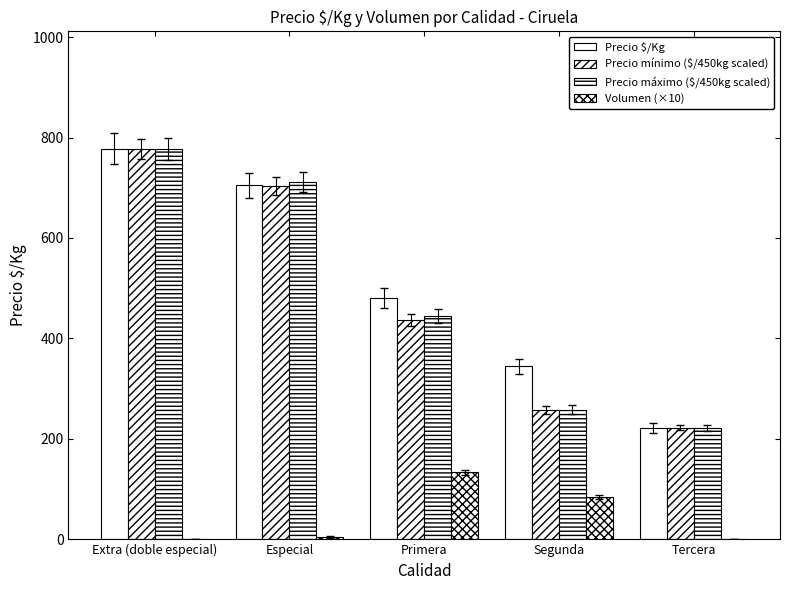

Count the number of data series in this chart.

4